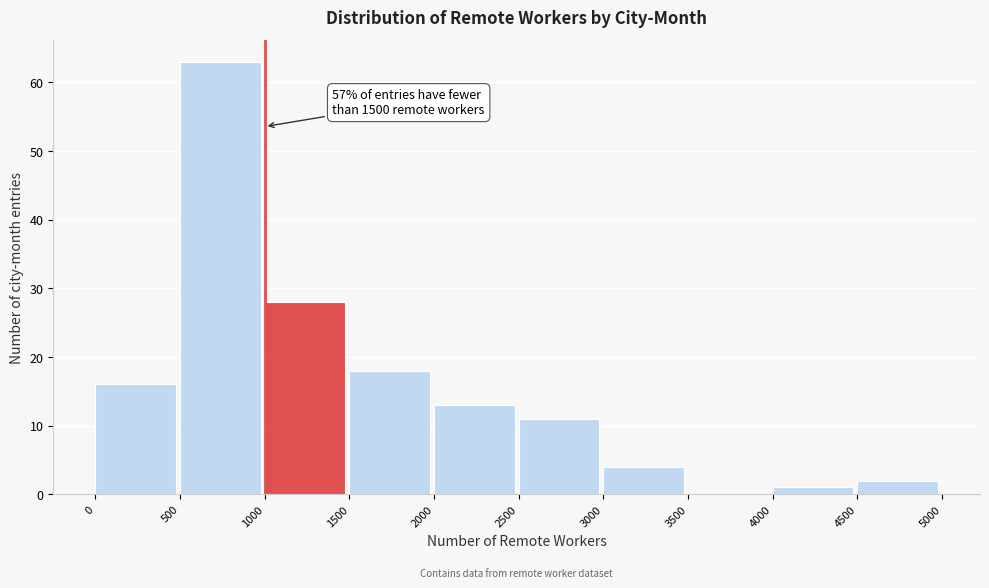

Over which range of the x-axis is the bar tallest?

500 to 1000